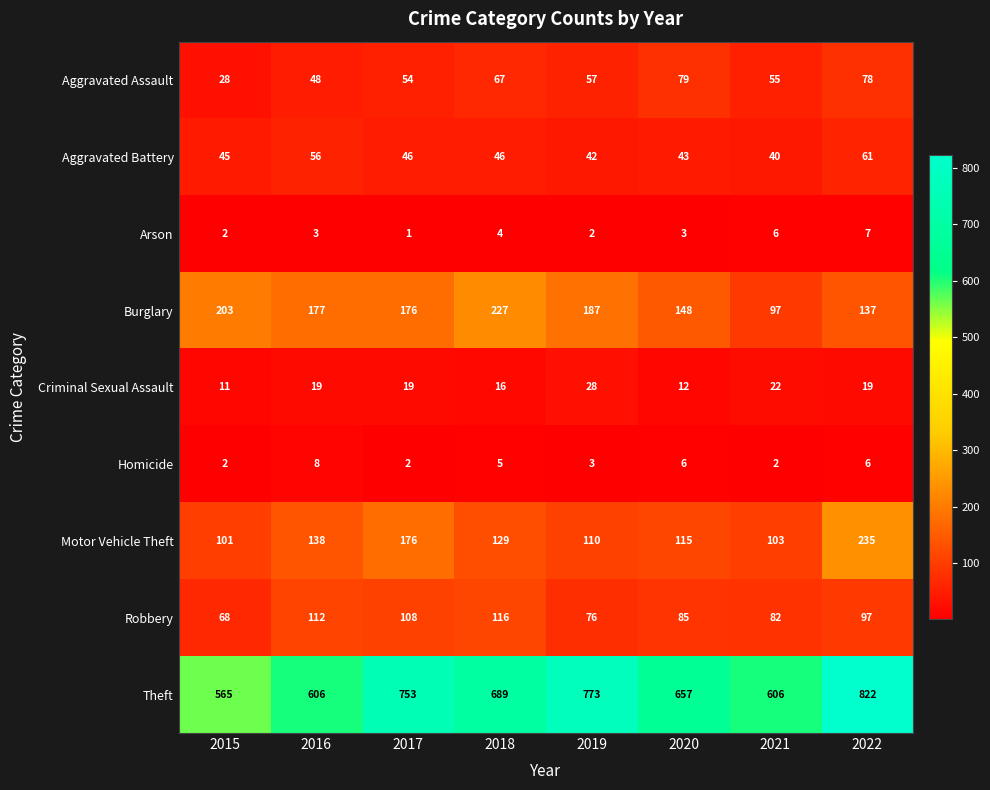

Is it true that Motor Vehicle Theft equals 70 at 2015?

False